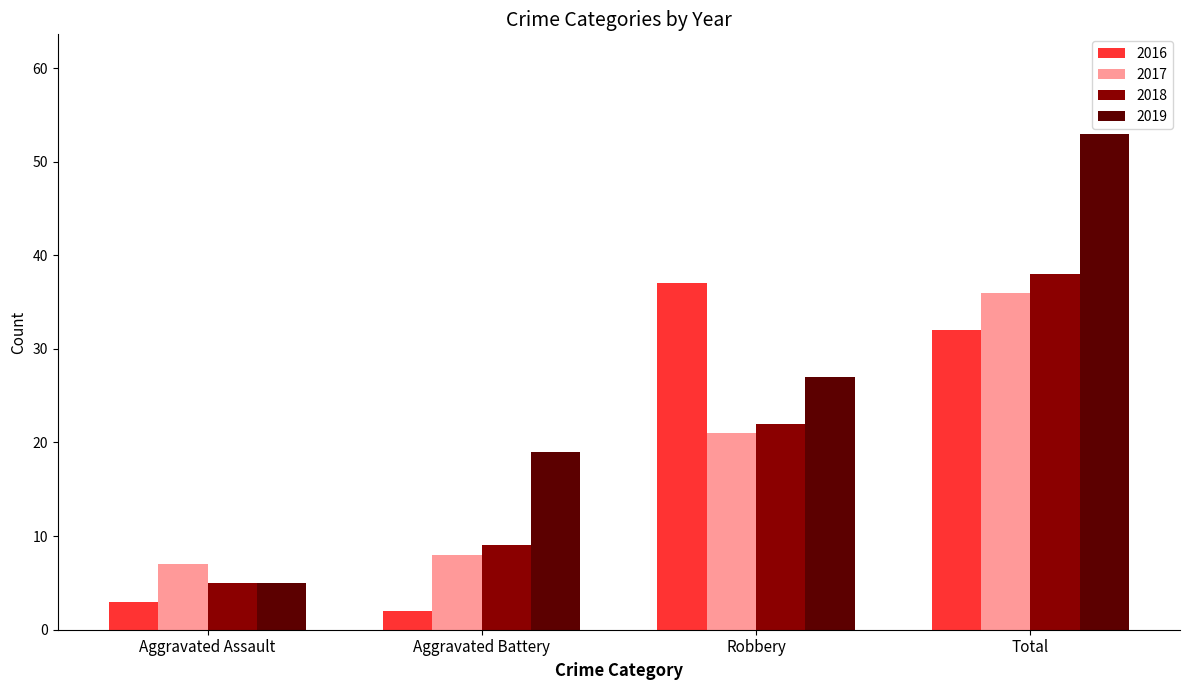

At which label is 2019 closest to 29?

Robbery